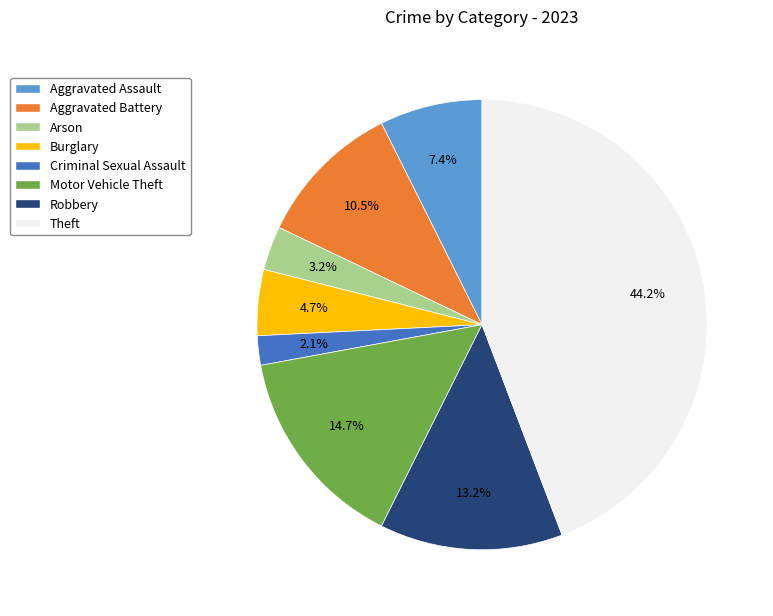

What is the largest slice in the pie chart?

Theft